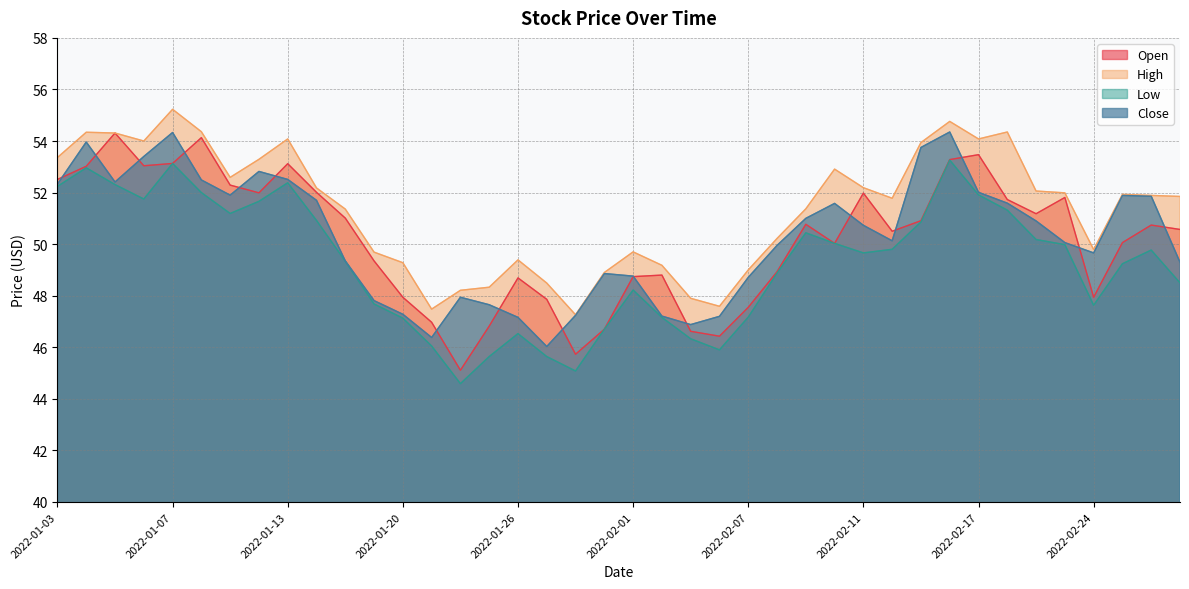

Which has a higher value, 2022-02-16 or 2022-01-12?

2022-02-16